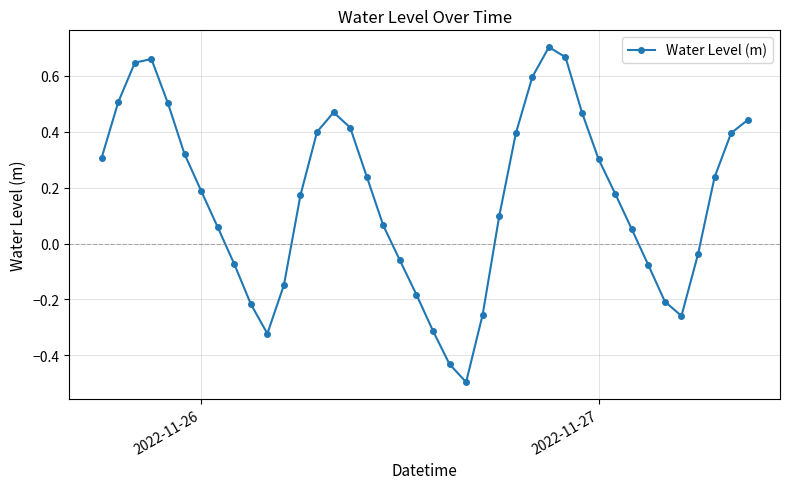

What is the smallest value displayed?

-0.5